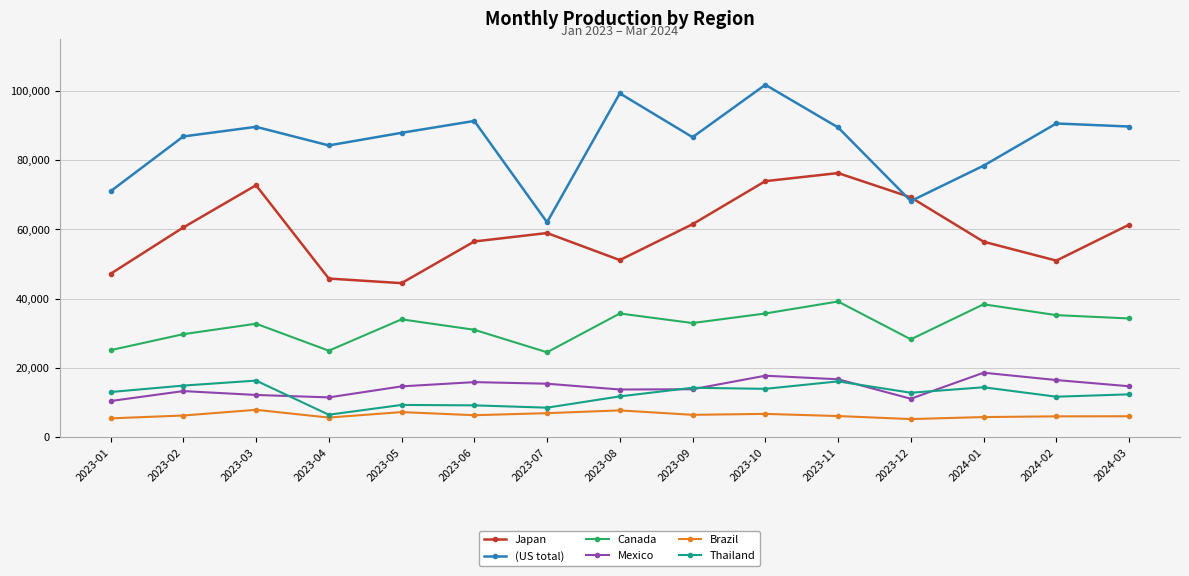

What is the sum of the Brazil values at 2023-08 and 2023-11?

13951